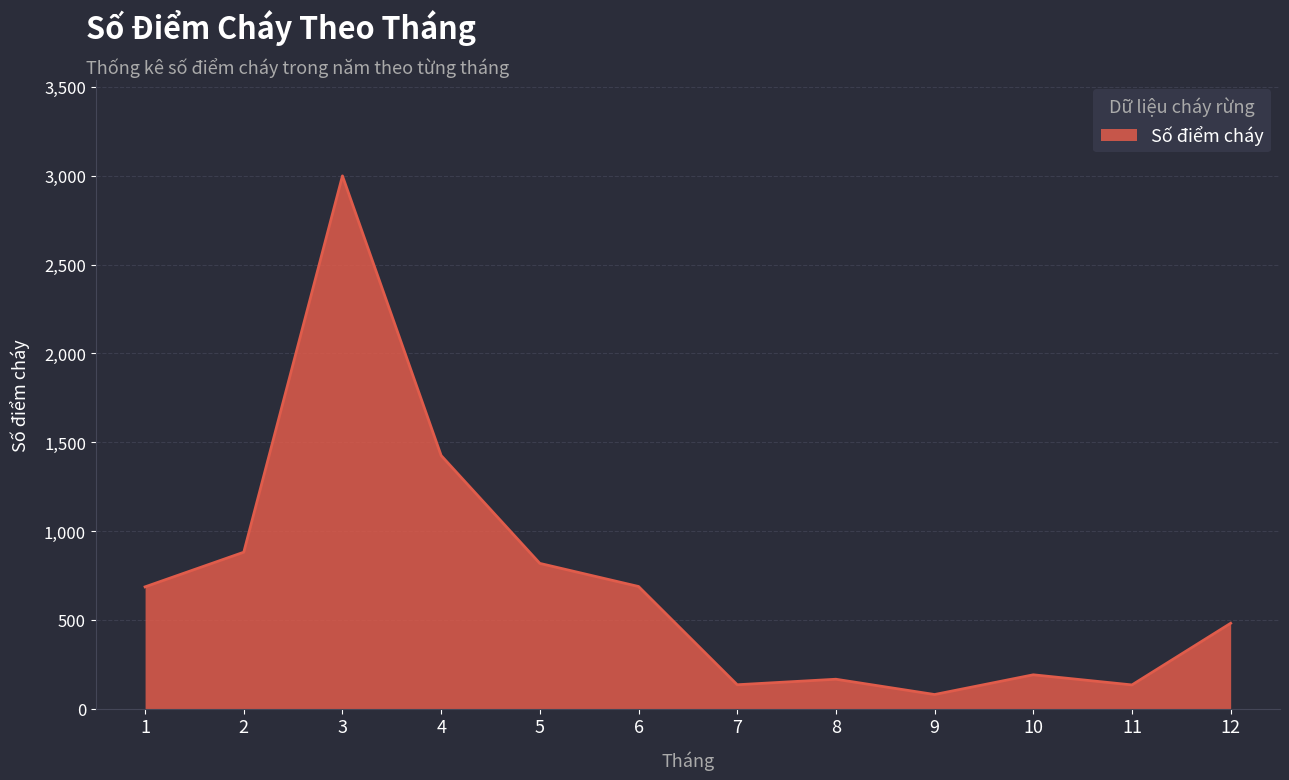

True or false: there are more than 1 points higher than both neighbors.

True